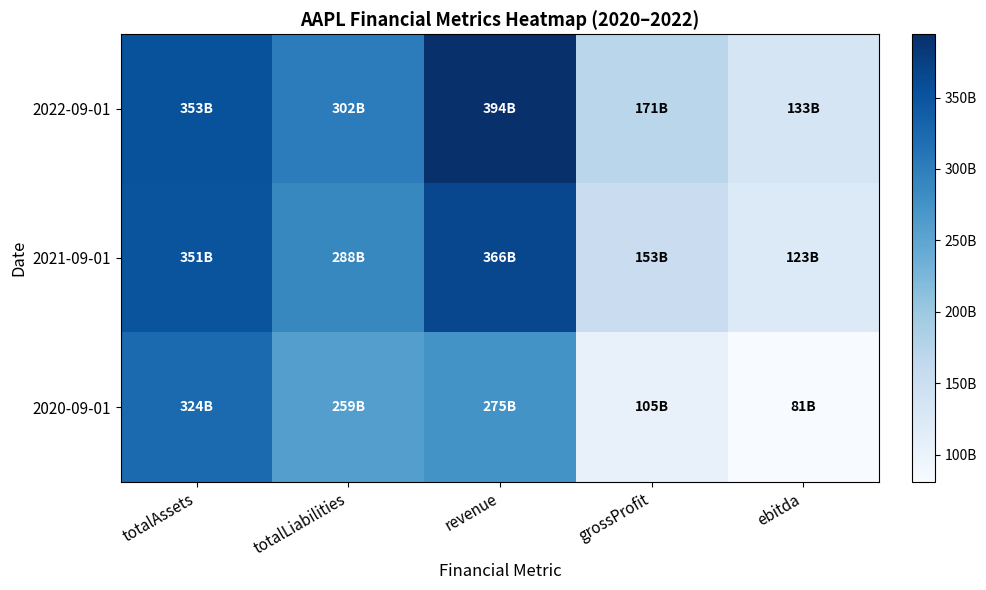

Reading left to right, what are all the values shown in this chart?

2022-09-01: totalAssets=352755000000	totalLiabilities=302083000000	revenue=394328000000	grossProfit=170782000000	ebitda=133138000000
2021-09-01: totalAssets=351002000000	totalLiabilities=287912000000	revenue=365817000000	grossProfit=152836000000	ebitda=123136000000
2020-09-01: totalAssets=323888000000	totalLiabilities=258549000000	revenue=274515000000	grossProfit=104956000000	ebitda=81020000000